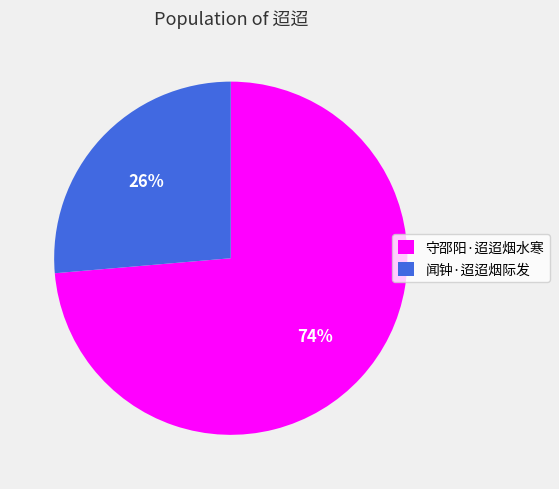

Is the sum of 守邵阳·迢迢烟水寒 and 闻钟·迢迢烟际发 greater than half?

Yes